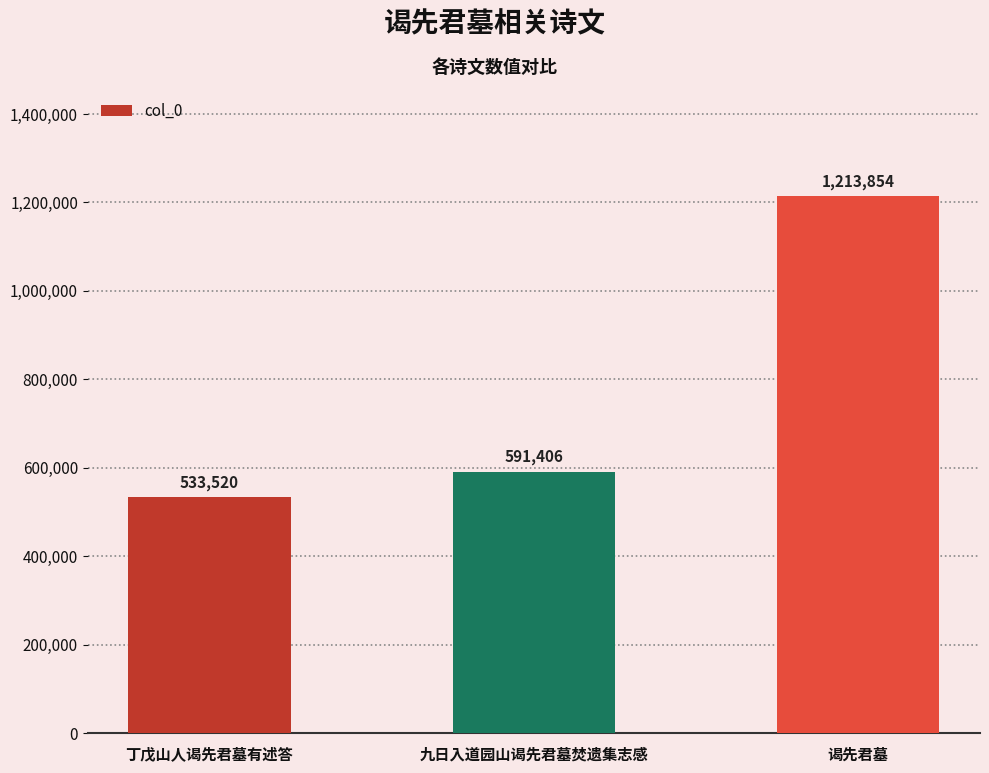

Count the number of categories in the chart.

3